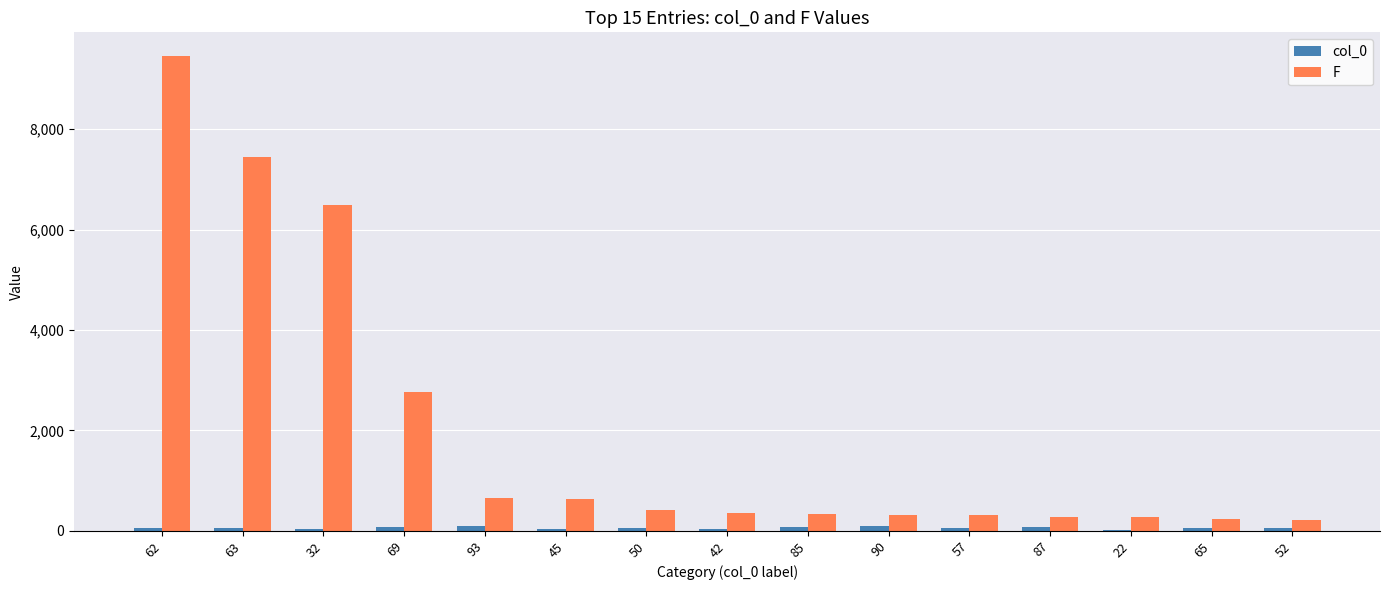

At which category is the sum across all series the highest?

62